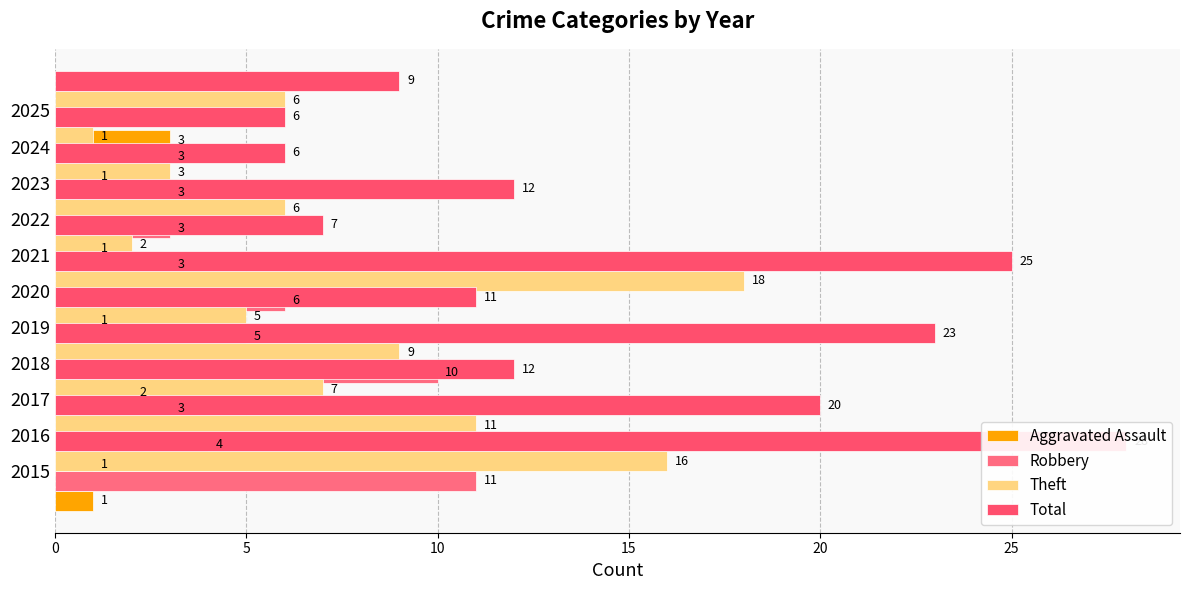

What is the greatest value displayed?

28